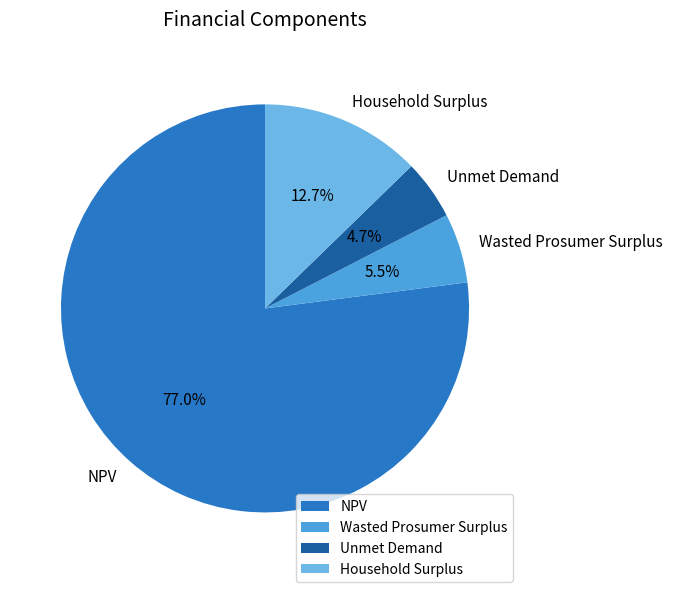

Which has a higher value, Household Surplus or Unmet Demand?

Household Surplus